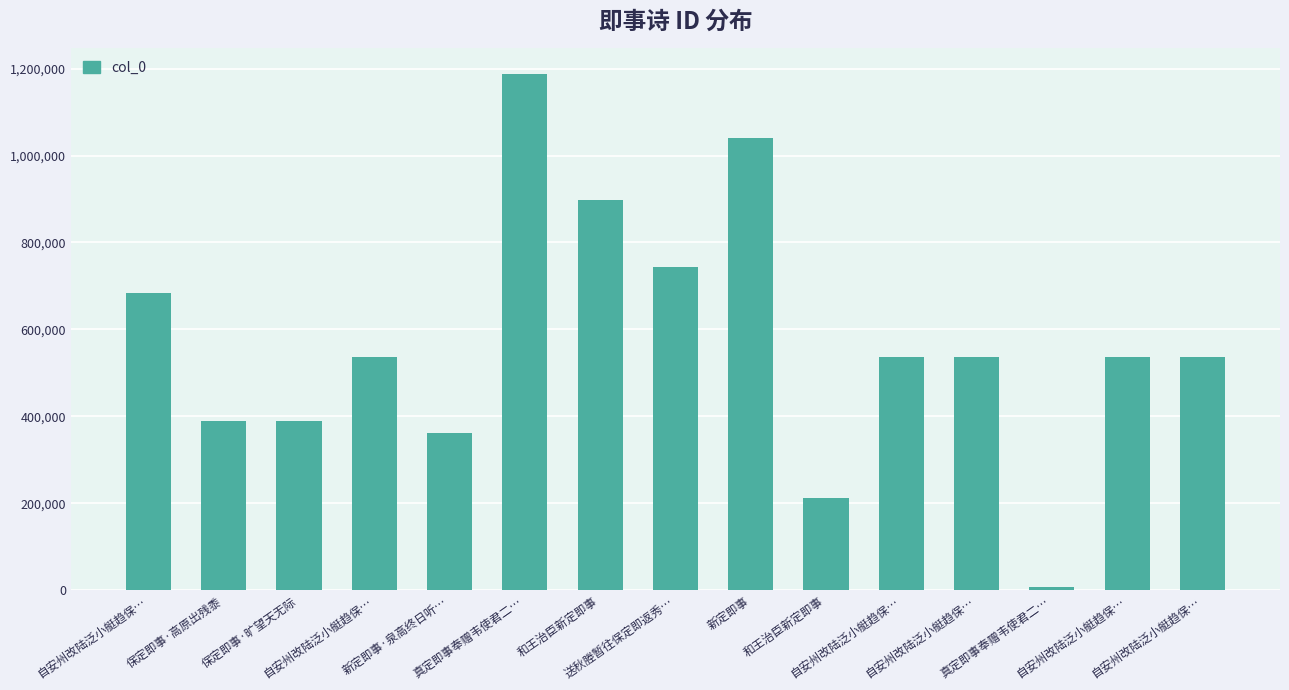

The value at 真定即事奉赠韦使君二… is 7122. True or false?

True